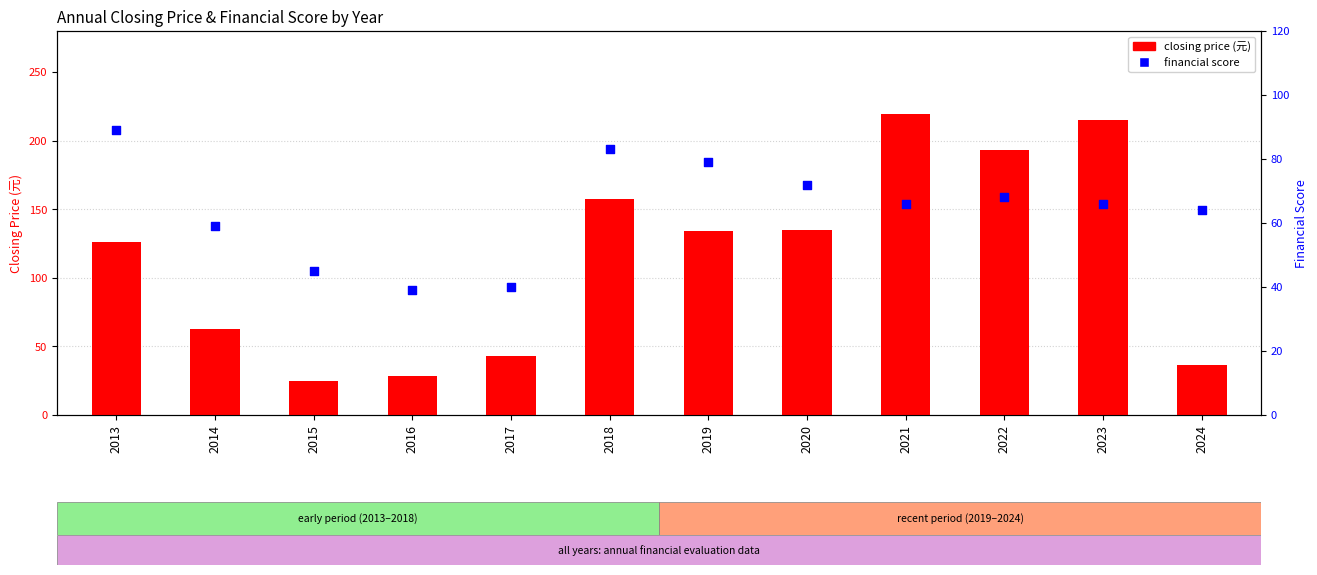

What are all the series names shown in the legend?

closing price (元), financial score